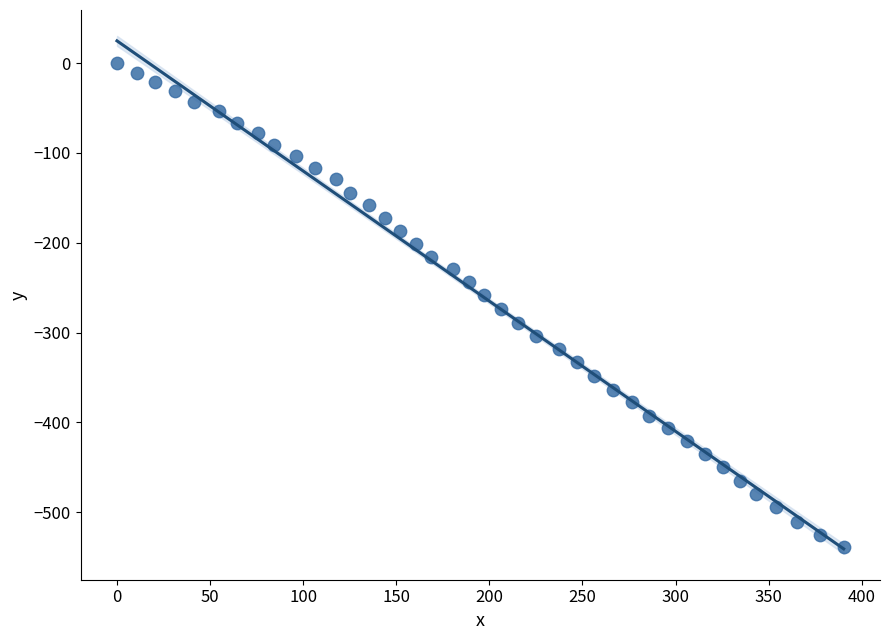

What is the range of Y values (max minus min)?

538.9